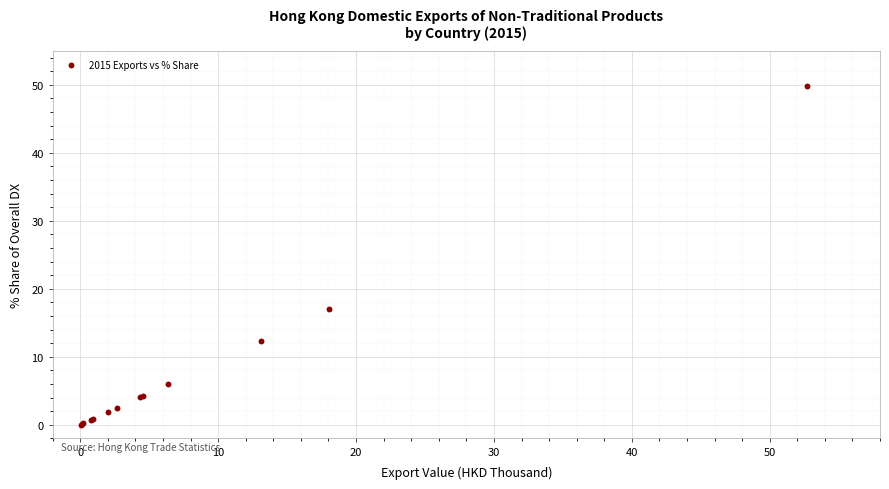

What Y value in the scatter plot is closest to 24?

17.0